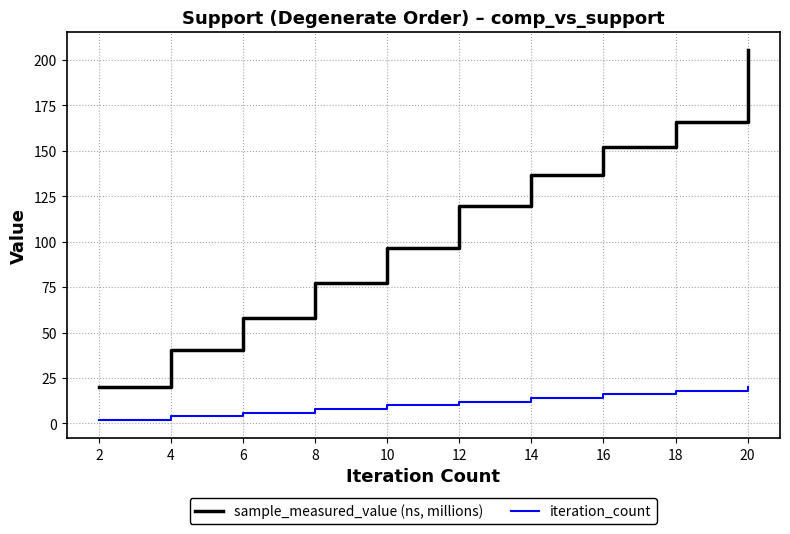

The iteration_count series shows 16.0 at 16. True or false?

True